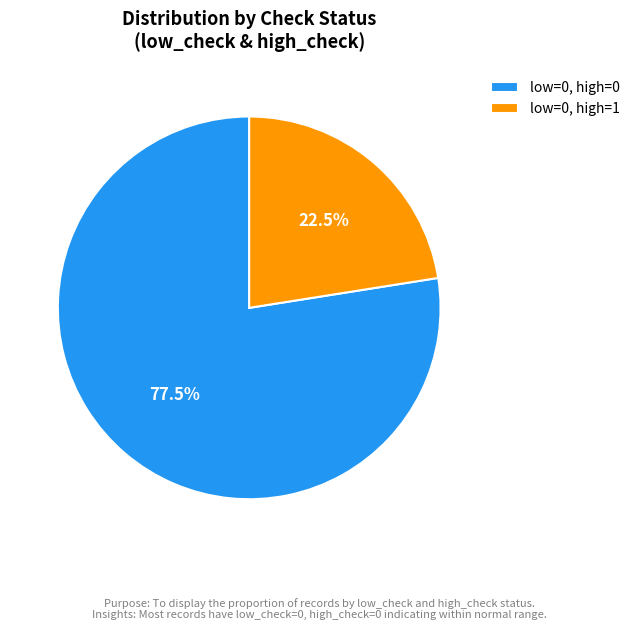

What is the largest slice in the pie chart?

low=0, high=0